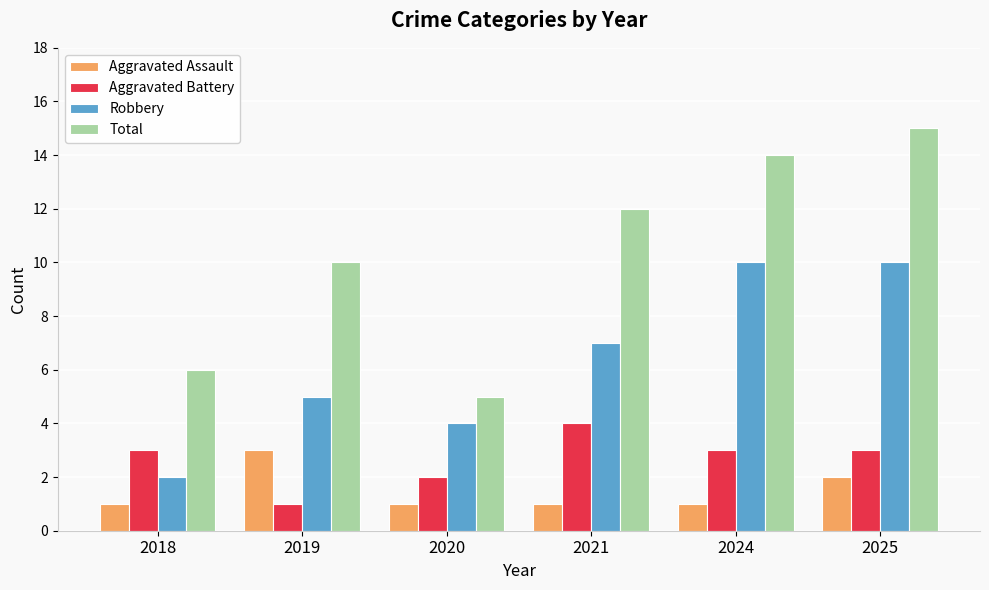

At which category does the chart reach its peak across all series?

2025